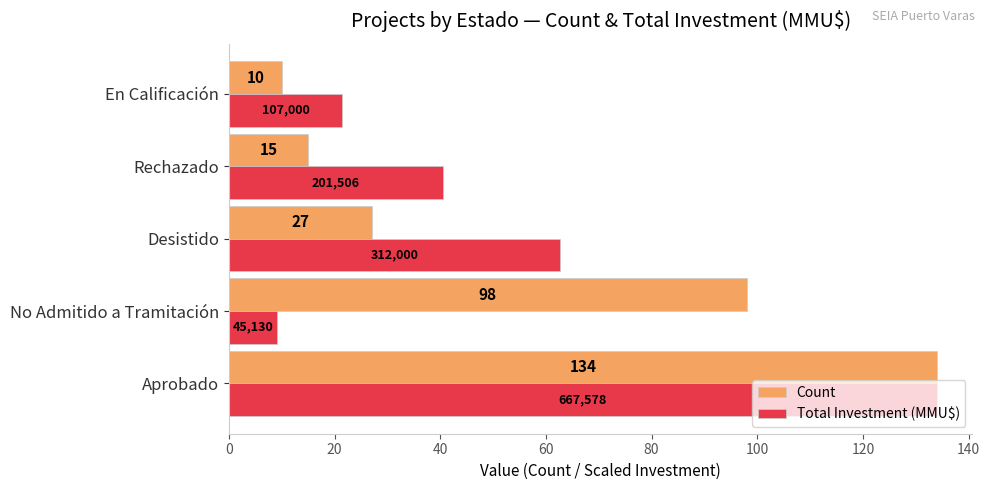

The value of Total Investment (MMU$) at Rechazado is 40.4. True or false?

True